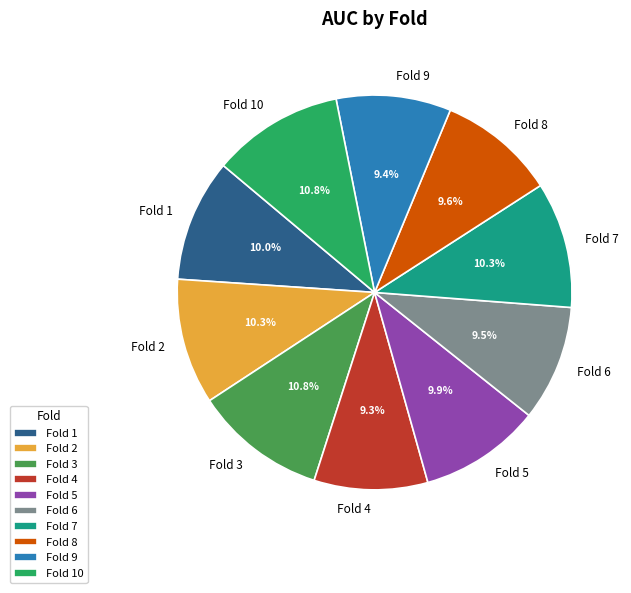

To the nearest percent, what is the difference between the Fold 2 and Fold 4 slice percentages?

1%